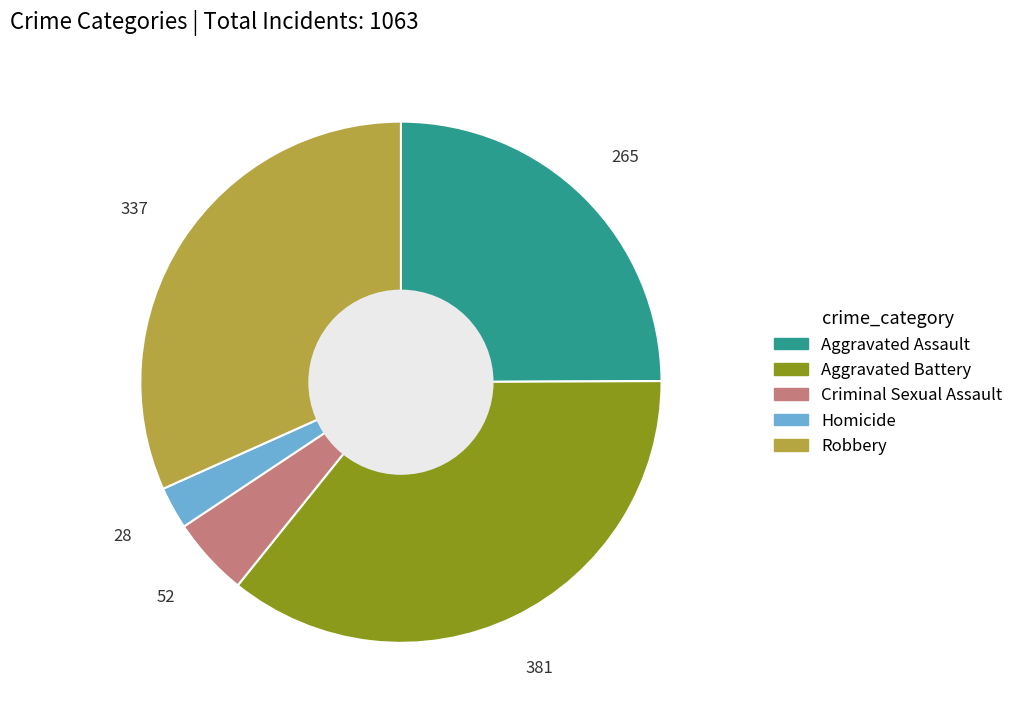

Does Robbery represent more than half of the total?

No